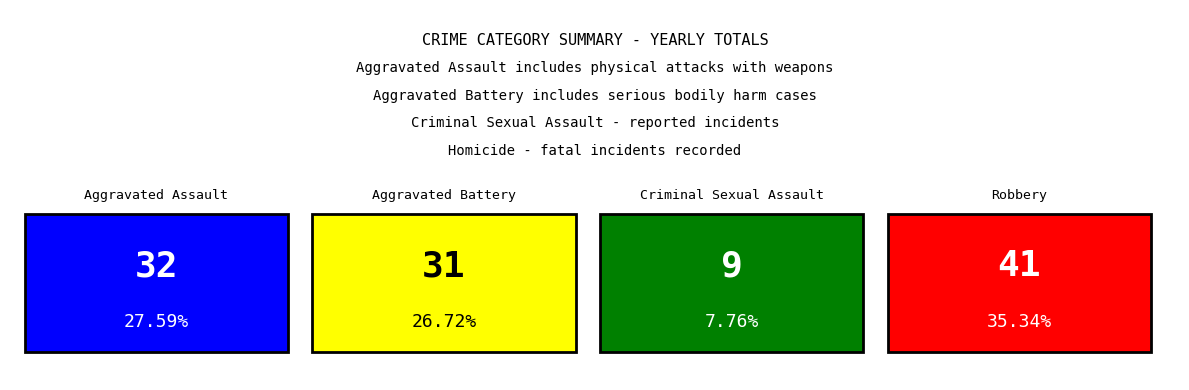

What is the difference between the highest and lowest values at 4?

52